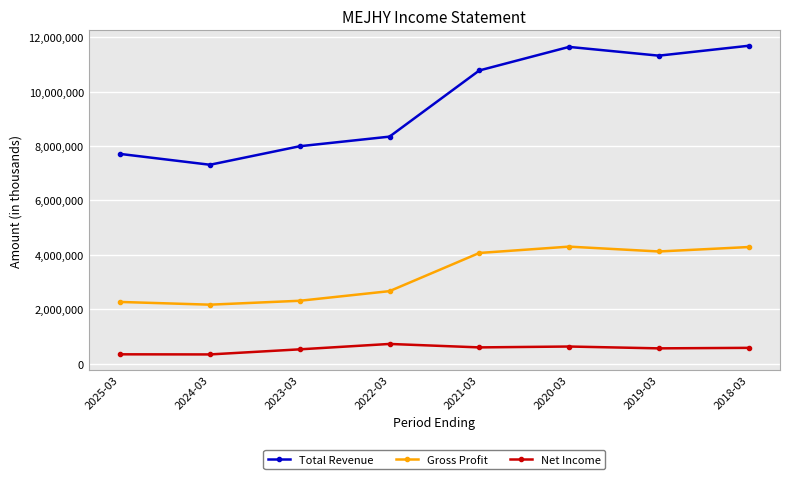

What is the difference between the maximum and minimum values in the Gross Profit series?

2134300